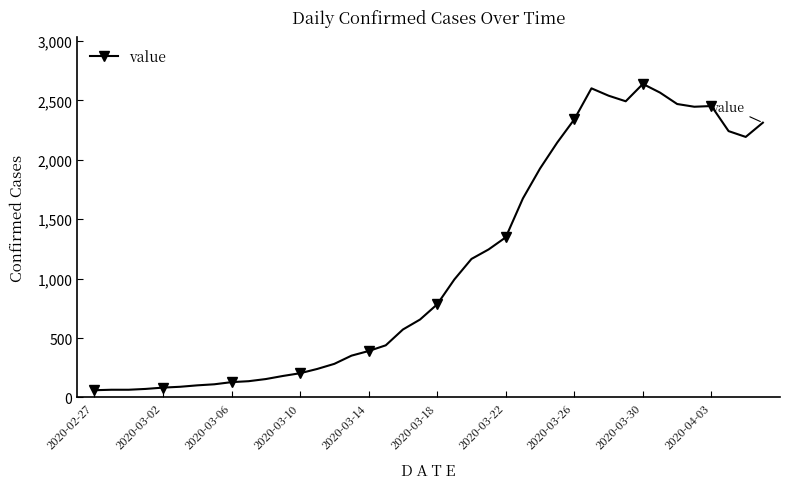

Where is the first local maximum?

29